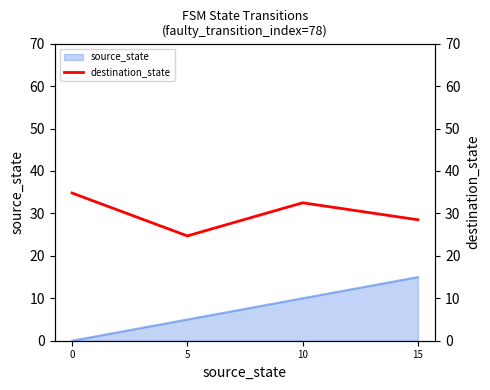

List the labels in order of value, smallest first.

5, 15, 10, 0